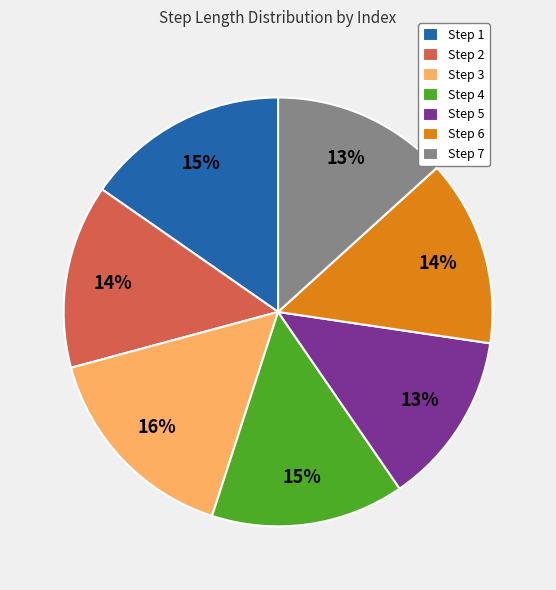

Which has a higher value, Step 3 or Step 5?

Step 3